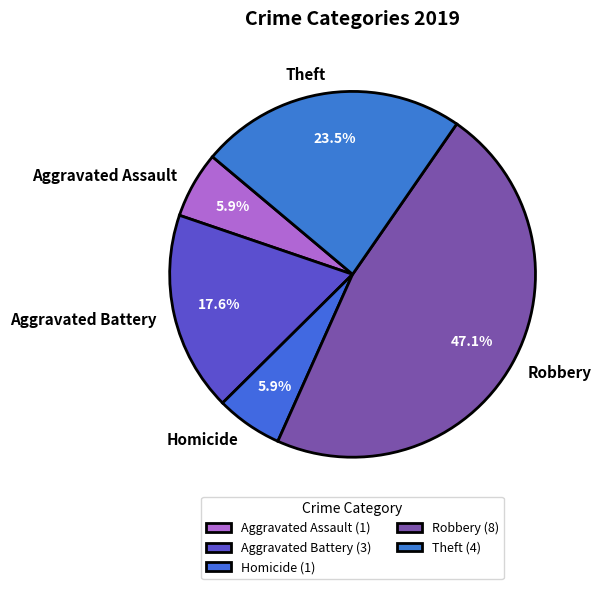

To the nearest percent, what is the average slice percentage?

20%